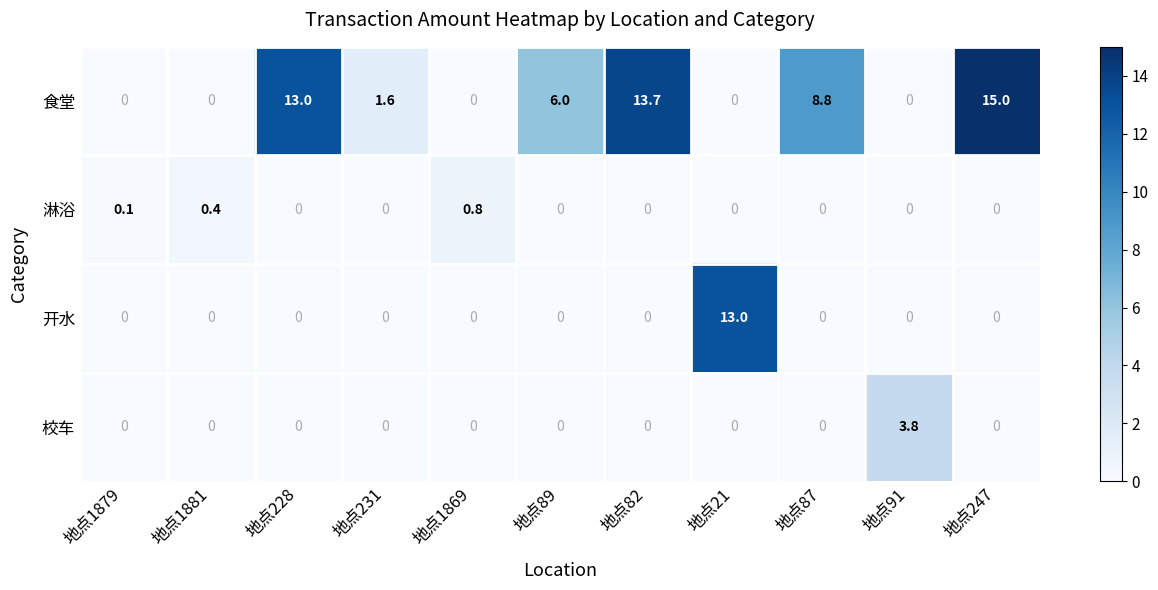

Rank the series by their maximum value, from lowest to highest.

淋浴, 校车, 开水, 食堂